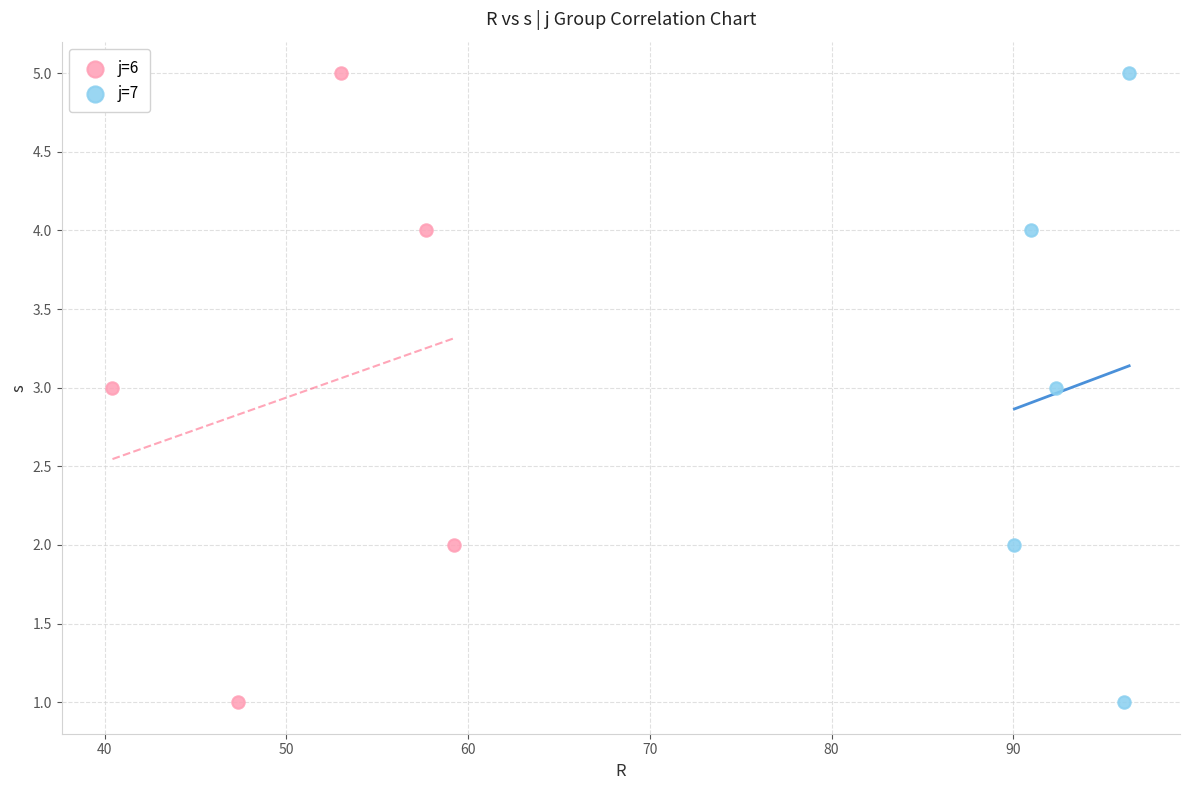

What are all the series names shown in the legend?

j=6, j=7